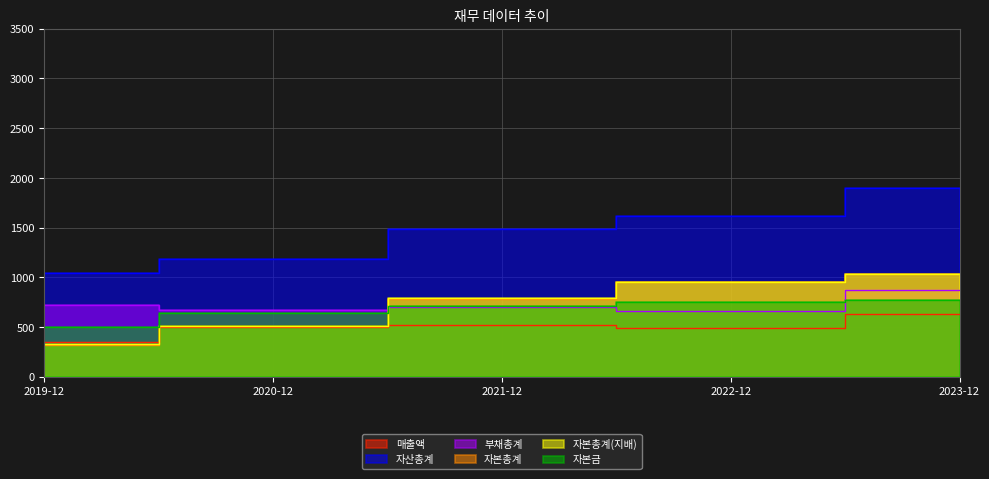

Reading left to right, extract all data points from this chart.

매출액: 2019-12=345	2020-12=499	2021-12=521	2022-12=495	2023-12=632
자산총계: 2019-12=1043	2020-12=1183	2021-12=1481	2022-12=1620	2023-12=1902
부채총계: 2019-12=719	2020-12=673	2021-12=697	2022-12=665	2023-12=868
자본총계: 2019-12=324	2020-12=510	2021-12=784	2022-12=955	2023-12=1034
자본총계(지배): 2019-12=328	2020-12=515	2021-12=789	2022-12=955	2023-12=1033
자본금: 2019-12=496	2020-12=638	2021-12=715	2022-12=753	2023-12=769